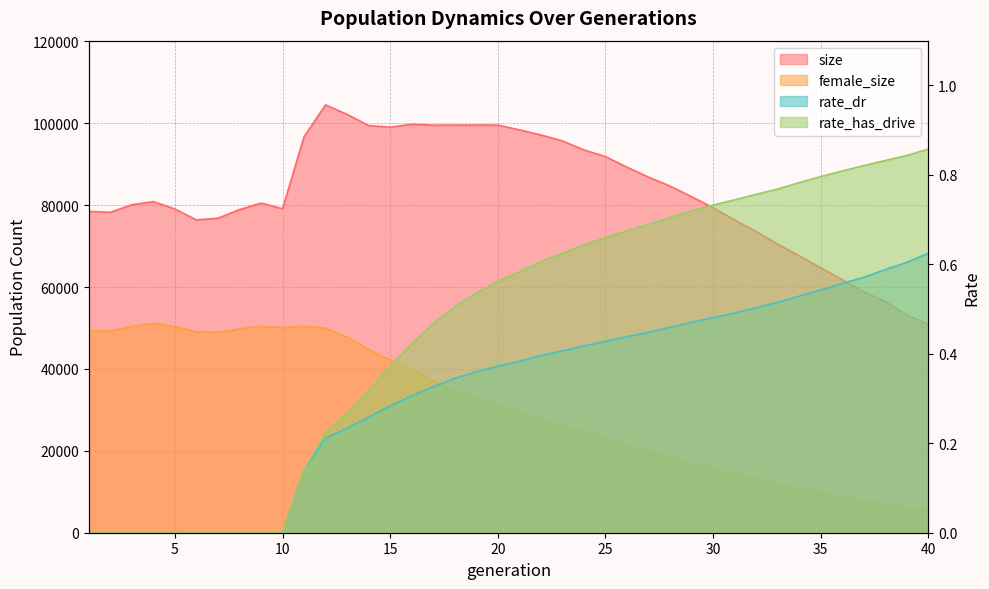

True or false: size and rate_dr intersect in this chart.

False